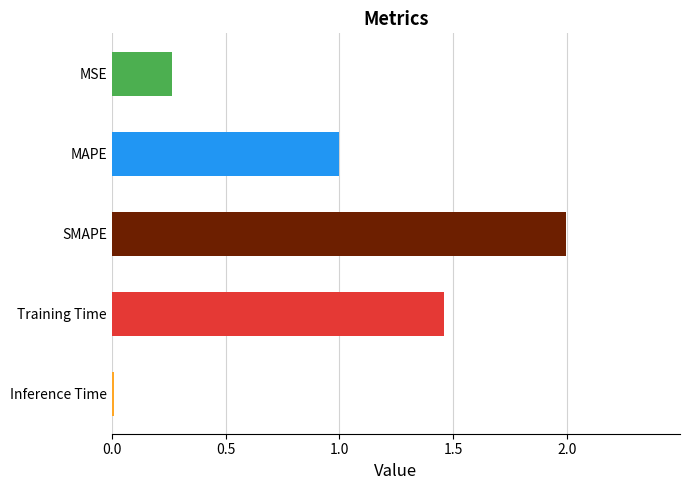

List the labels in order of value, smallest first.

Inference Time, MSE, MAPE, Training Time, SMAPE